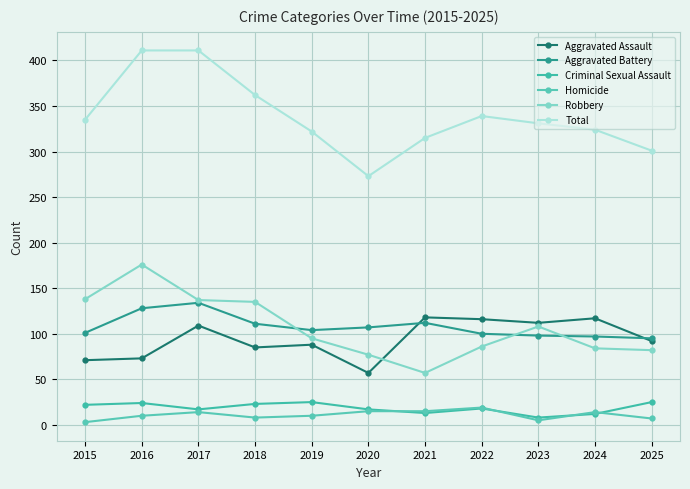

How many categories are shown in the chart?

11